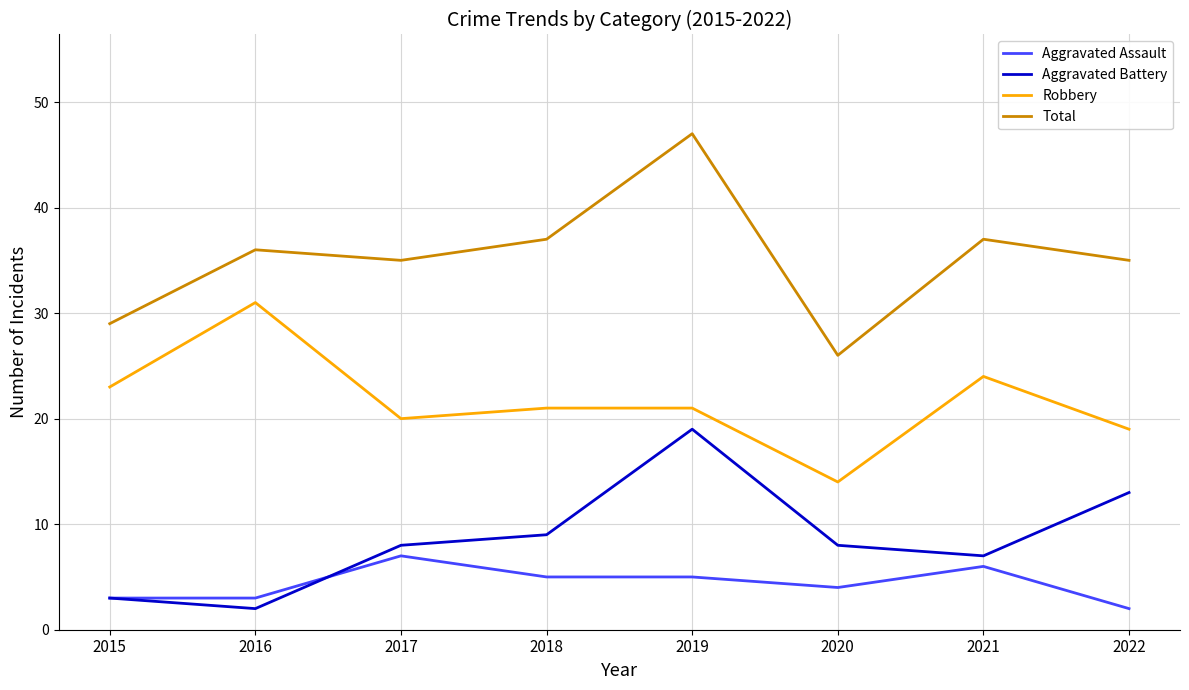

What is the maximum value for Aggravated Assault?

7